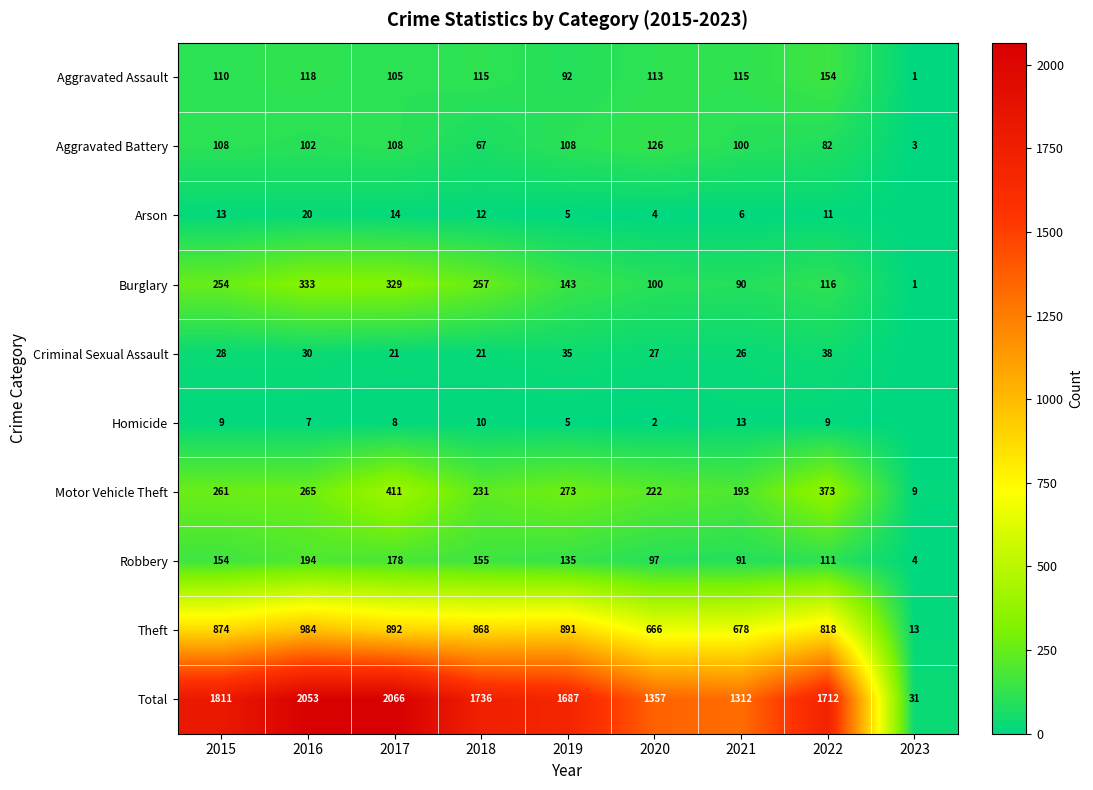

Where is Total nearest to the value 1048?

2021